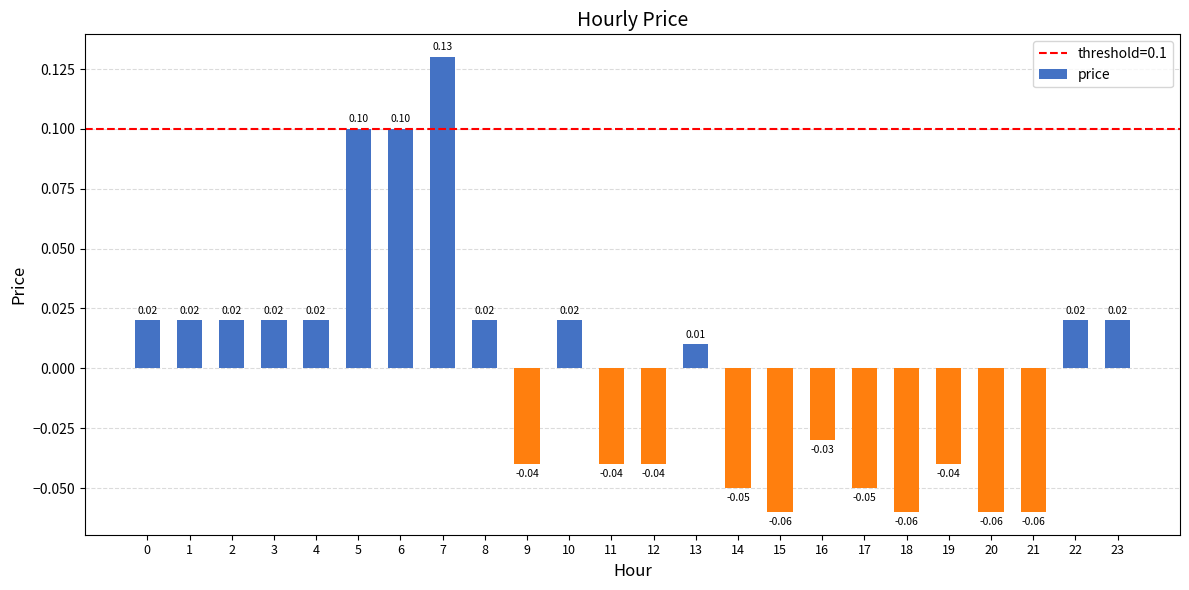

Between 16 and 10, which is larger?

10